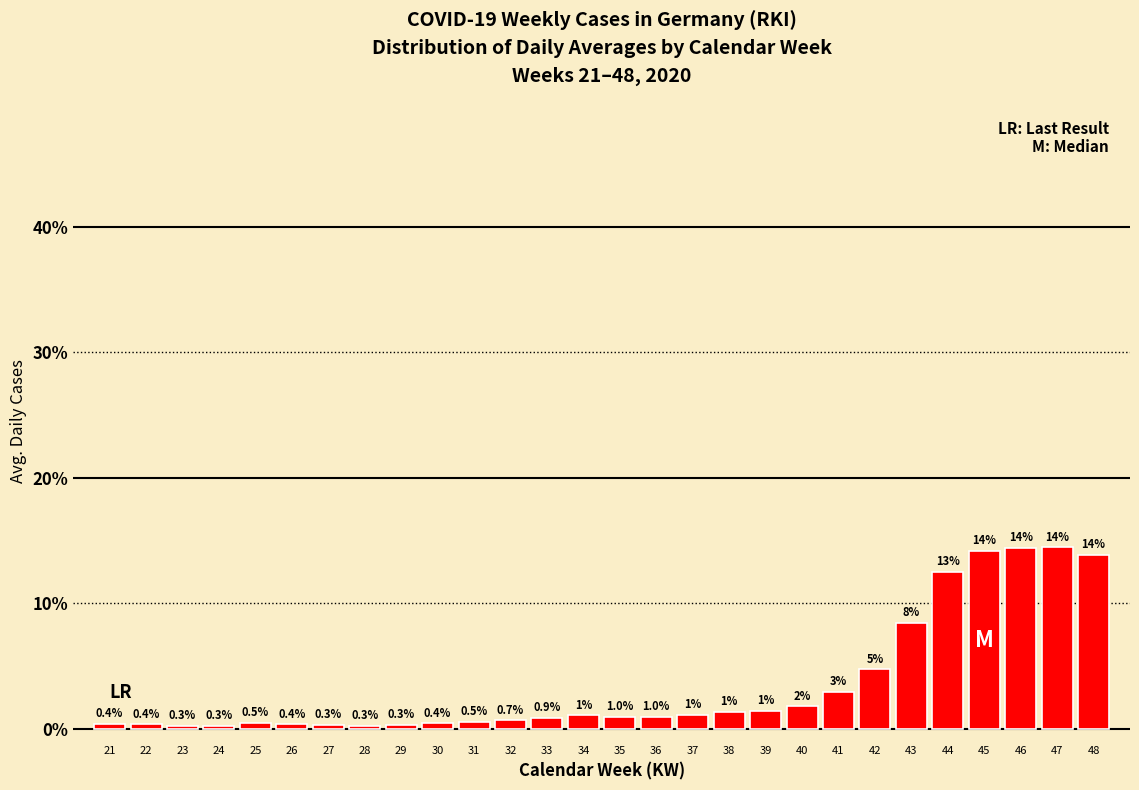

What is the smallest value displayed?

0.3